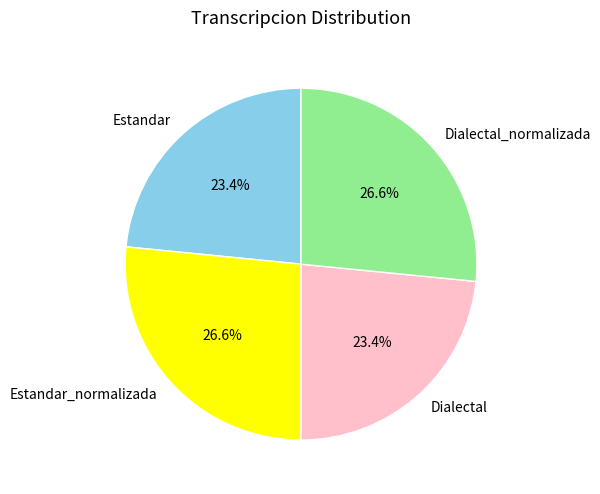

How much of the chart is everything except Estandar_normalizada?

73.4%